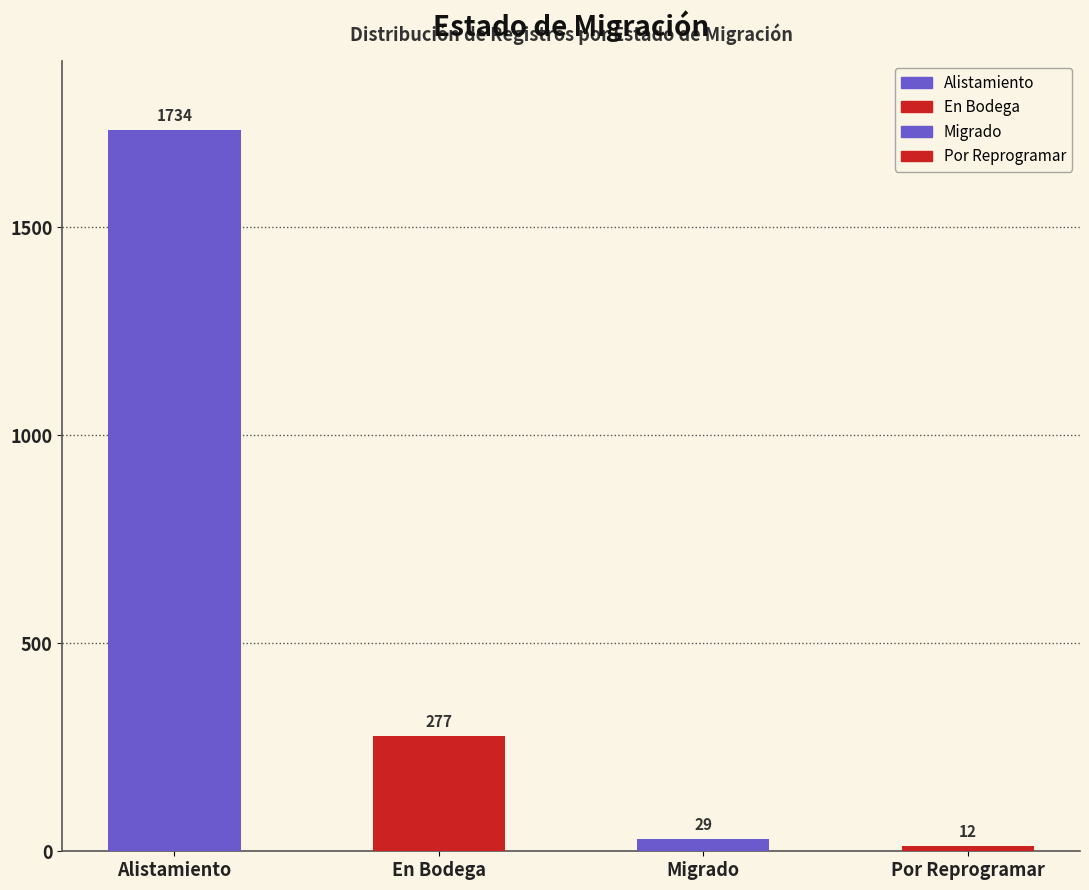

Rank the categories by value from highest to lowest.

Alistamiento, En Bodega, Migrado, Por Reprogramar